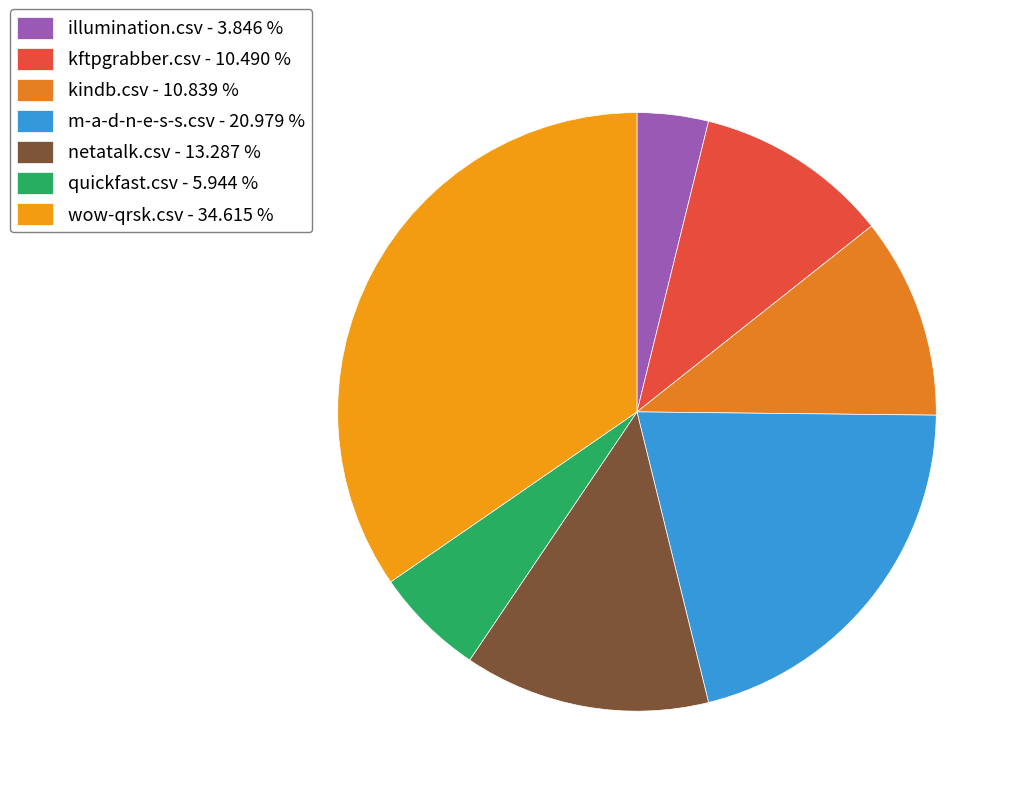

Is there a majority slice in this chart?

No